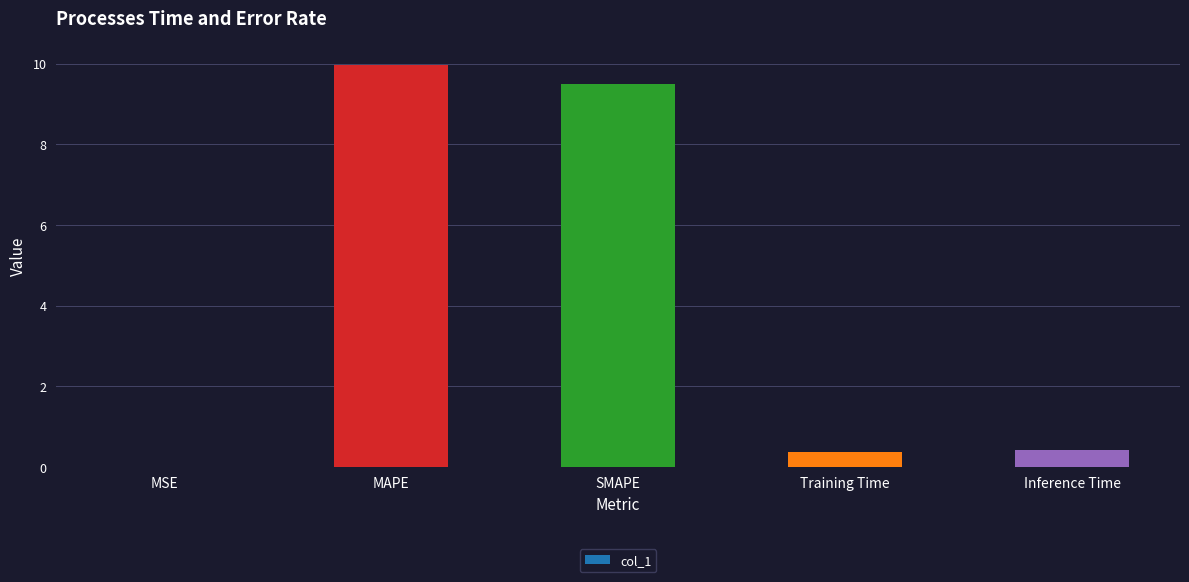

Count the number of data series in this chart.

1